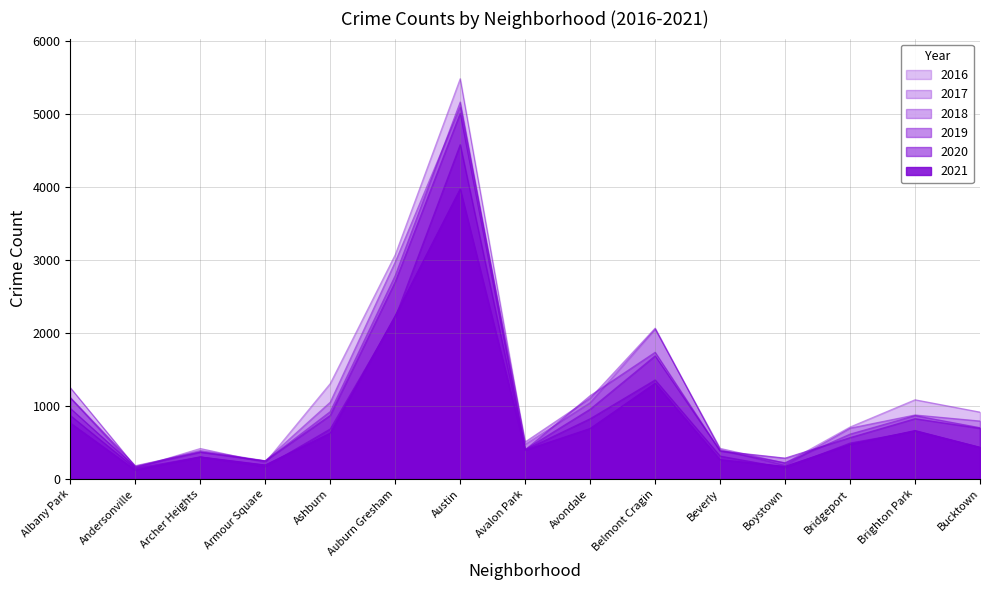

Does the chart display data point markers on the line(s)?

No